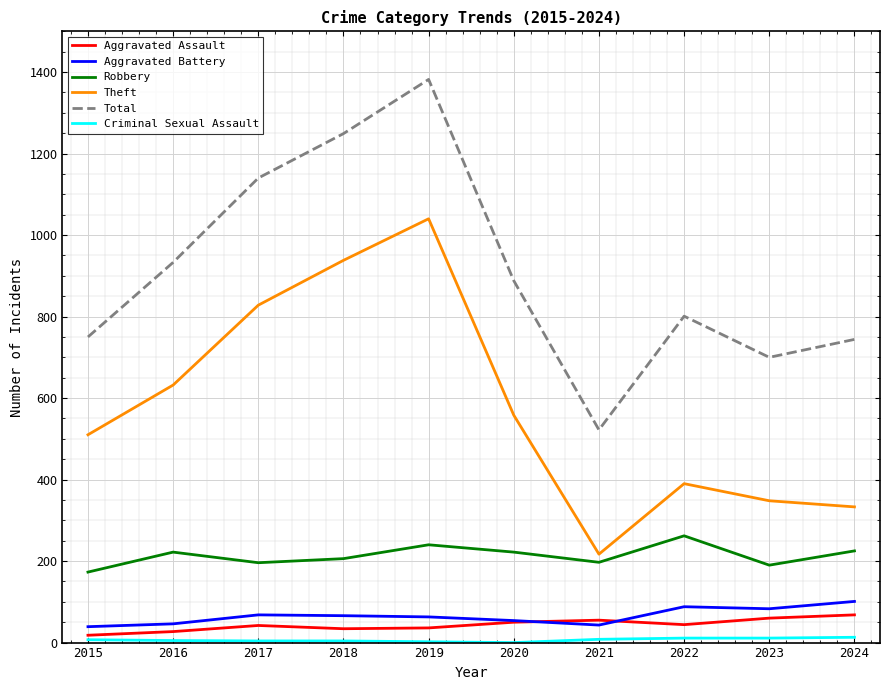

Is the value of Aggravated Assault at 2016 greater than the value of Theft at 2023?

No